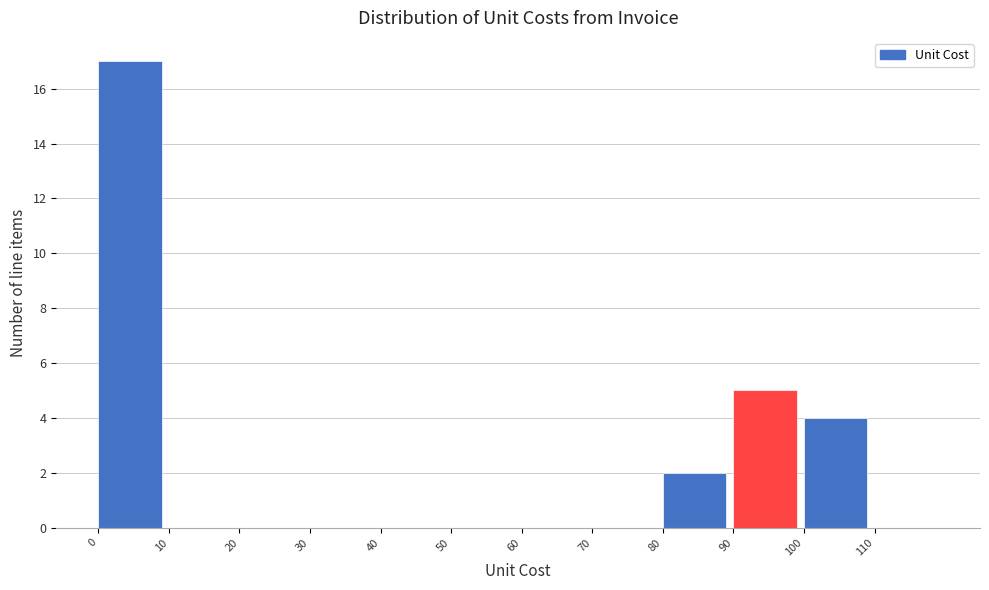

What is the height of the bar covering 80 to 90 on the x-axis? The values are not printed on the chart, so give them approximately, as read against the axis.

2